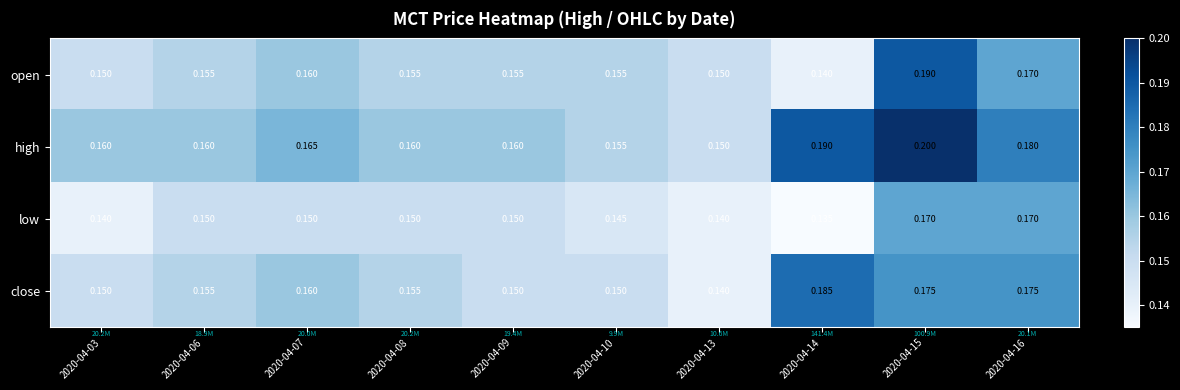

At which category is the sum across all series the highest?

2020-04-15